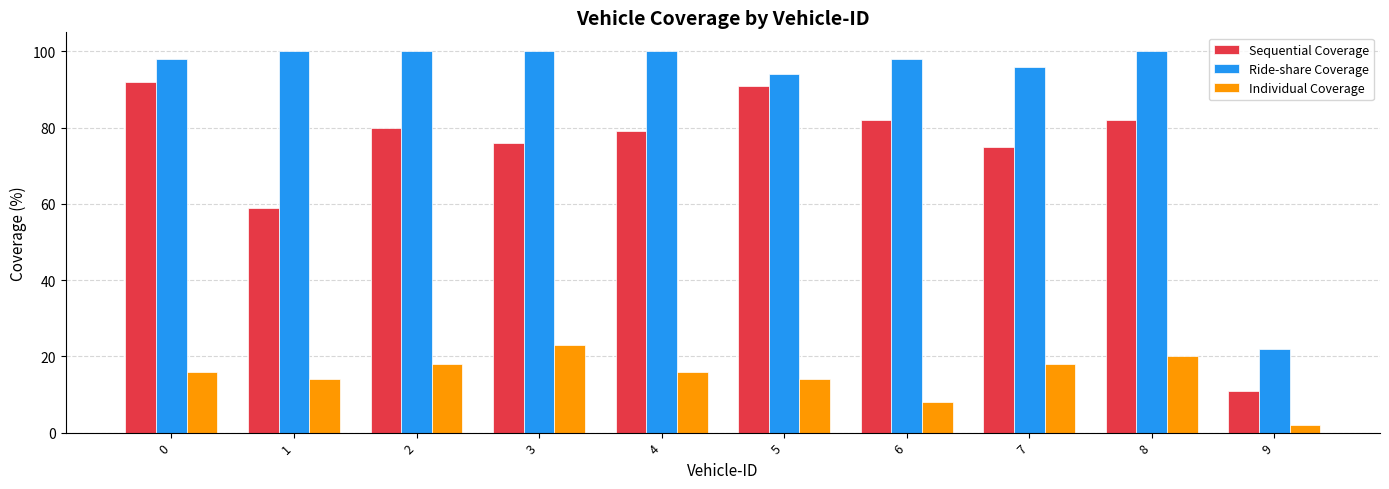

Reading left to right, what are all the values shown in this chart?

Sequential Coverage: 92	59	80	76	79	91	82	75	82	11
Ride-share Coverage: 98	100	100	100	100	94	98	96	100	22
Individual Coverage: 16	14	18	23	16	14	8	18	20	2